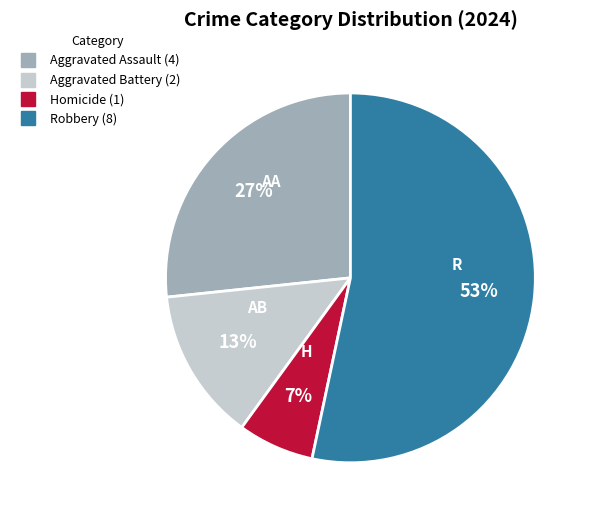

Is there any slice that represents more than half of the pie?

Yes